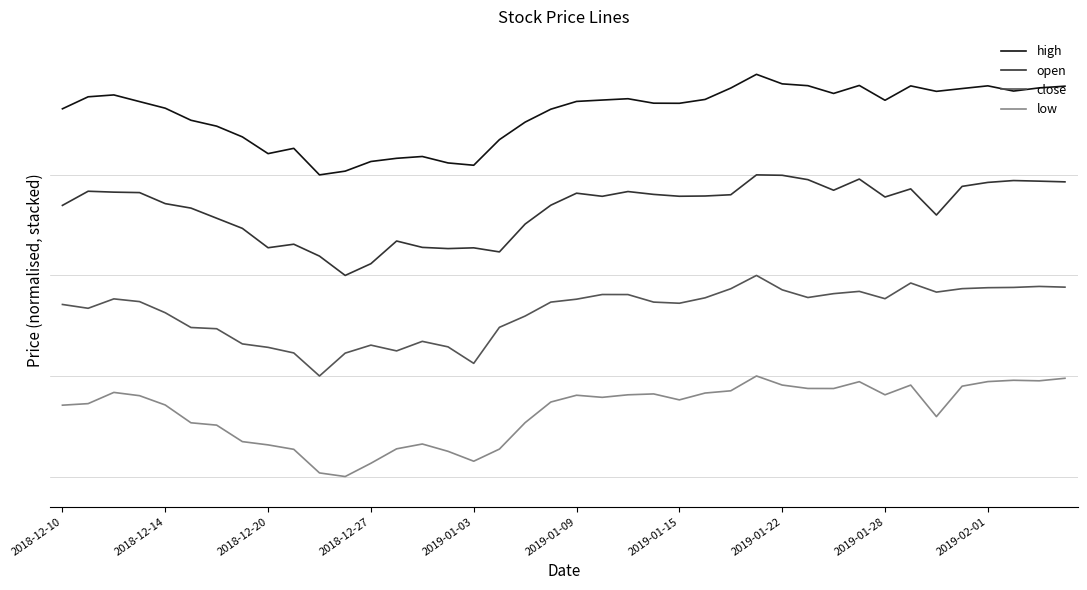

Is this an area chart (filled region under the line)?

No